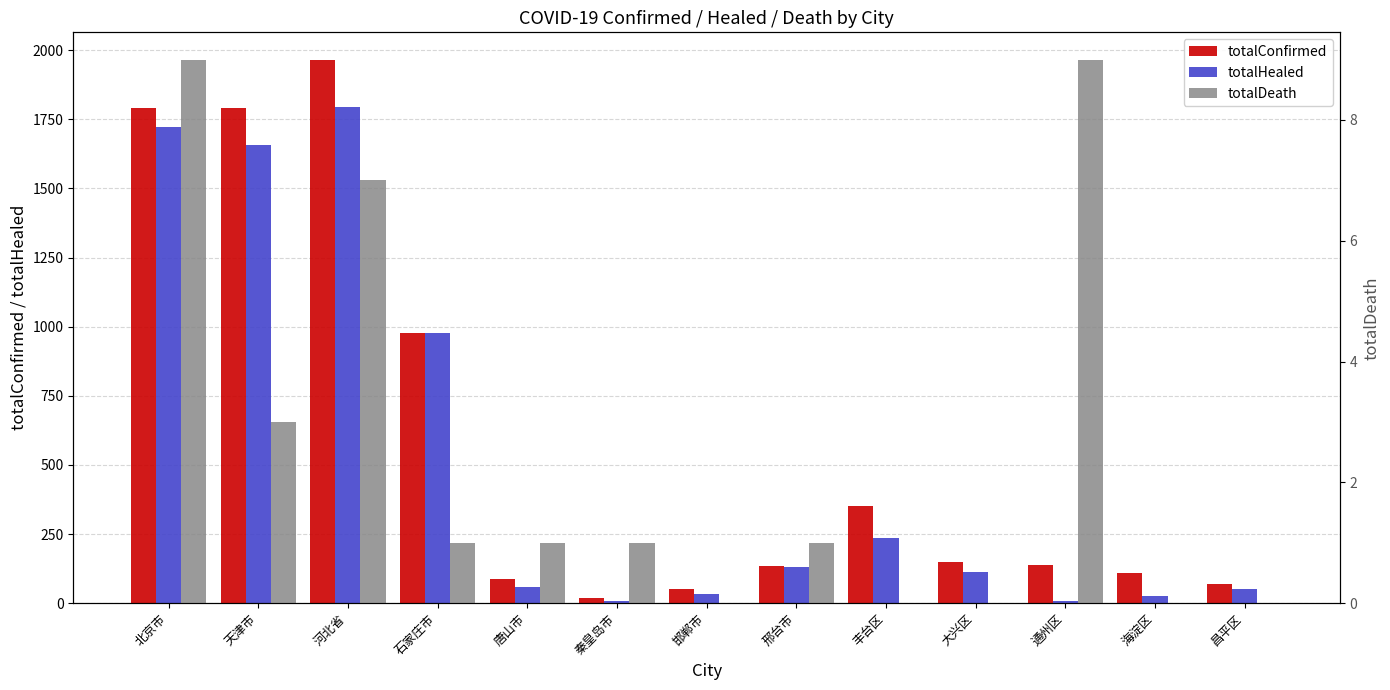

How many data points in totalDeath are less than 1?

5